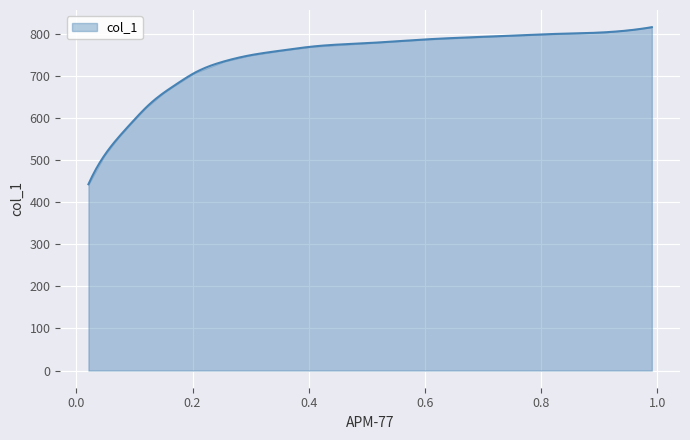

At which label is the value closest to 629?

0.1202